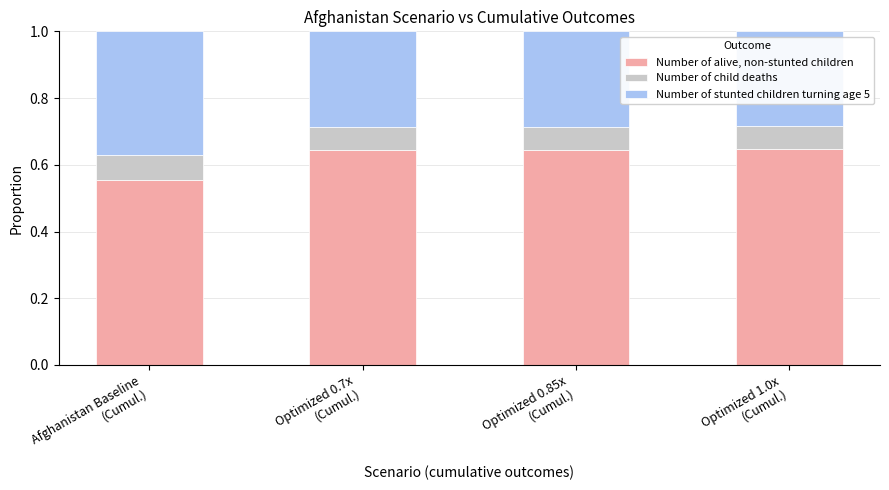

The value of Number of alive, non-stunted children at Optimized 1.0x
(Cumul.) is 0.1. True or false?

False